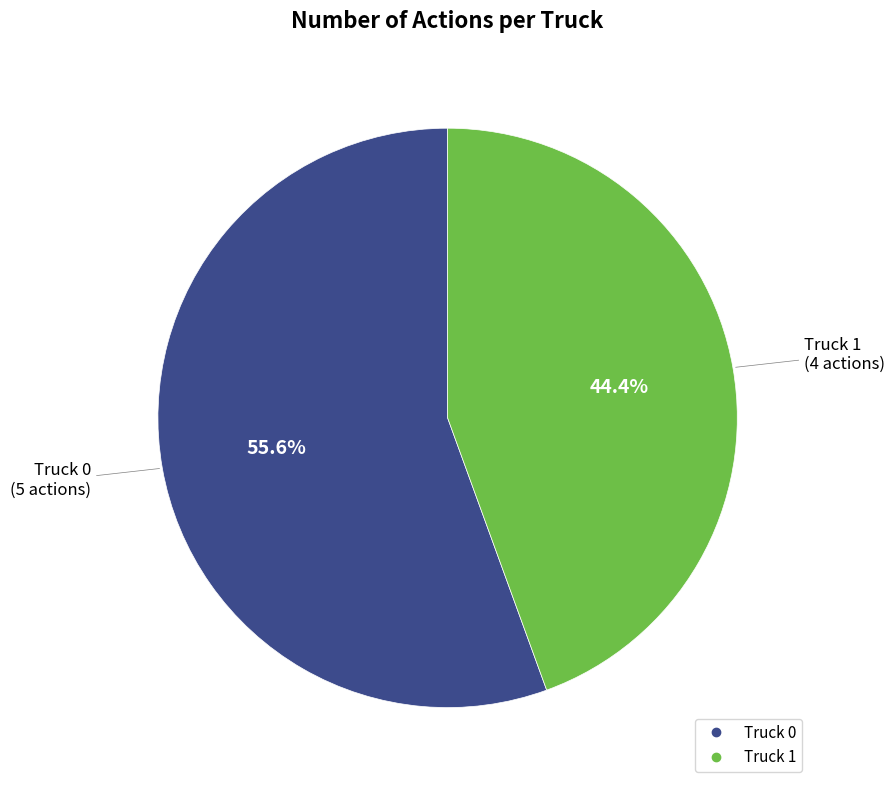

Approximately how many times larger is the value at Truck 1 compared to Truck 0?

0.8